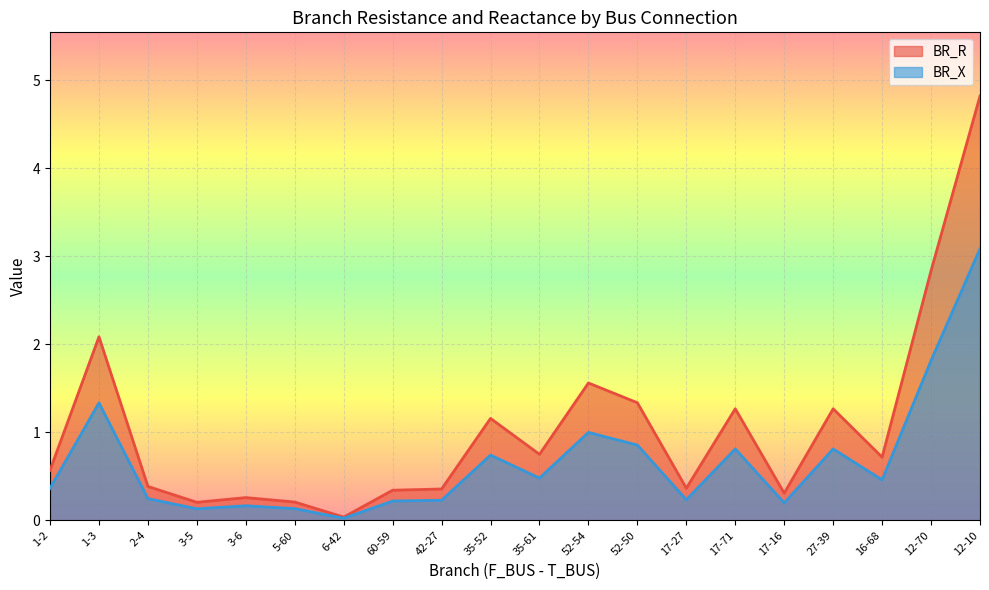

What is the difference between the highest and lowest values at 60-59?

0.1